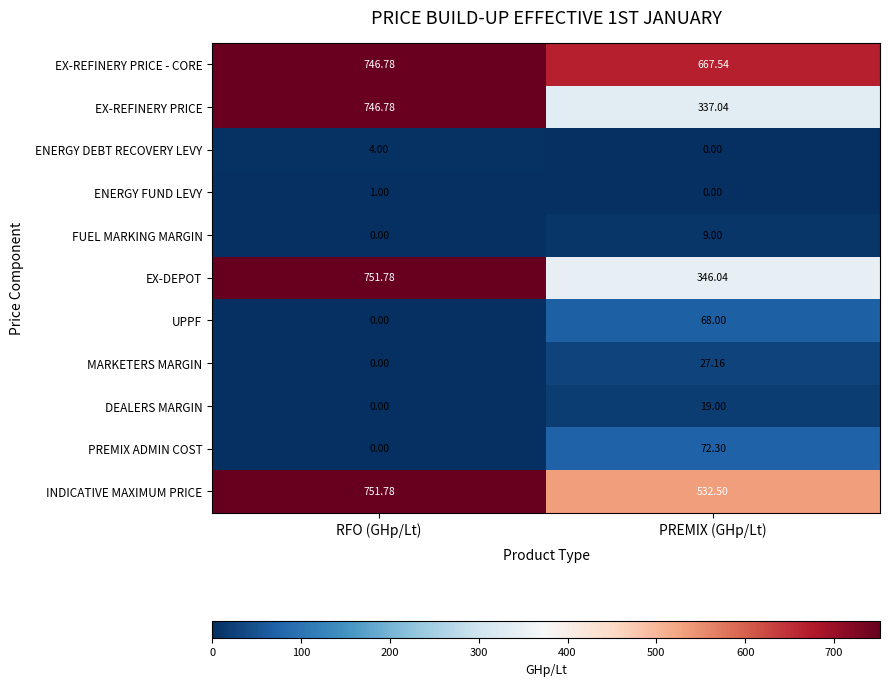

At which label is ENERGY FUND LEVY closest to 0?

PREMIX (GHp/Lt)